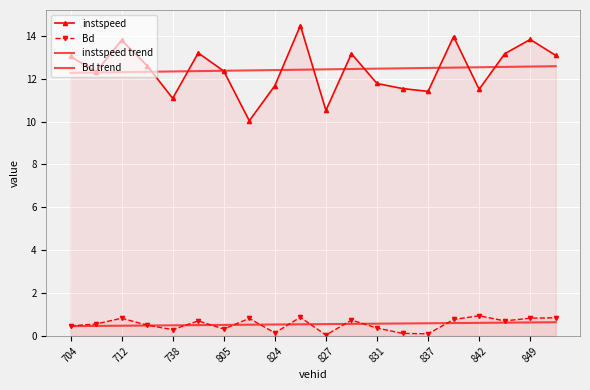

The value of Bd at 827 is 0.0. True or false?

False